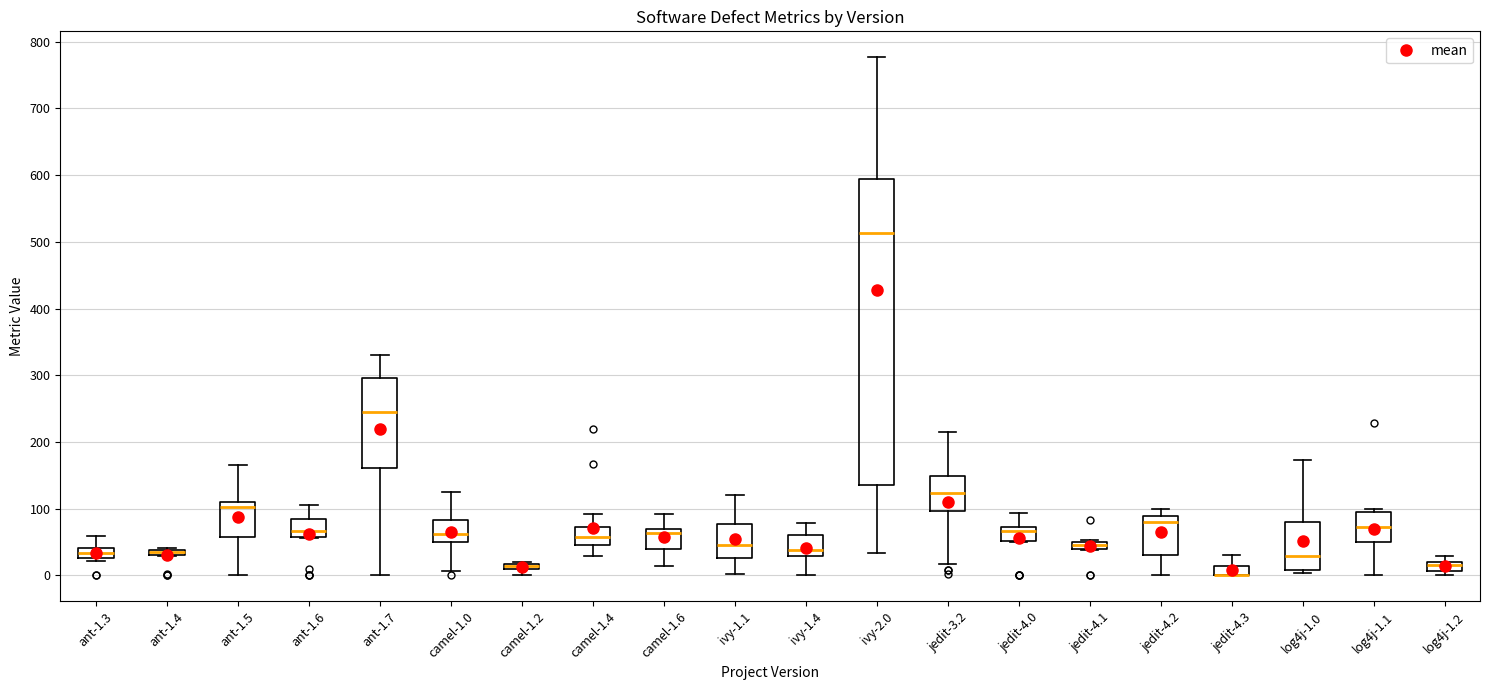

Where is the upper edge of the box for camel-1.6 on the y-axis? The values are not printed on the chart, so give them approximately, as read against the axis.

70